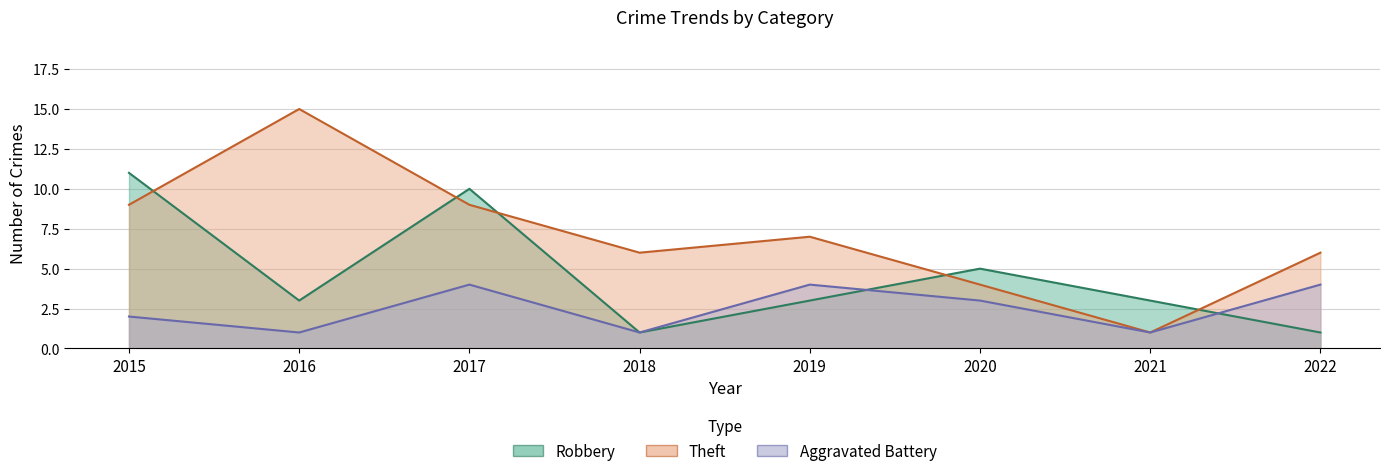

What is the value of the Aggravated Battery point at the 8th from the left?

4